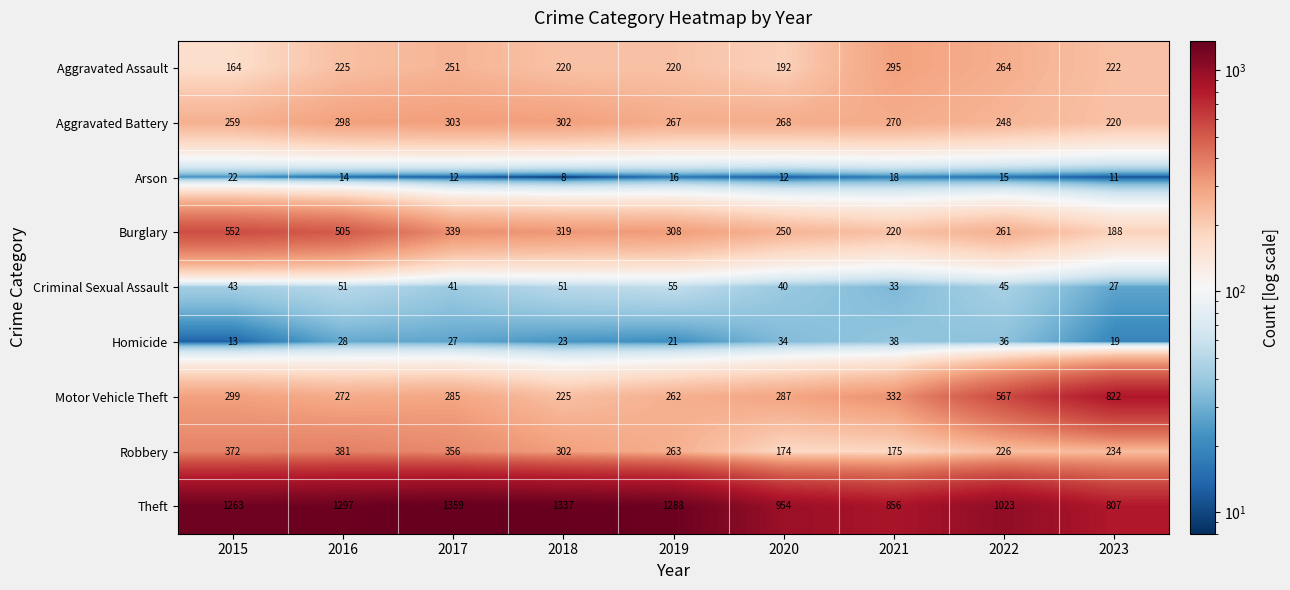

At how many categories does at least one series exceed 680?

9